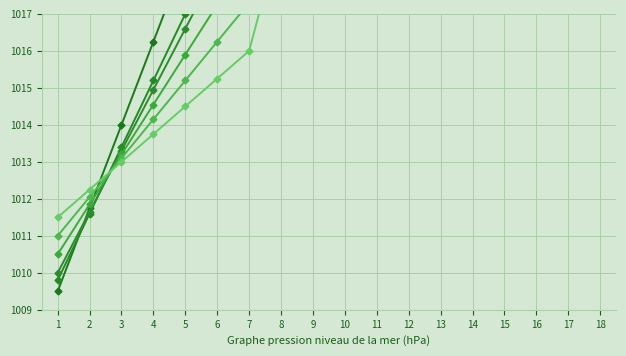

Where is Object_59_egg white and yolk nearest to the value 1019?

9